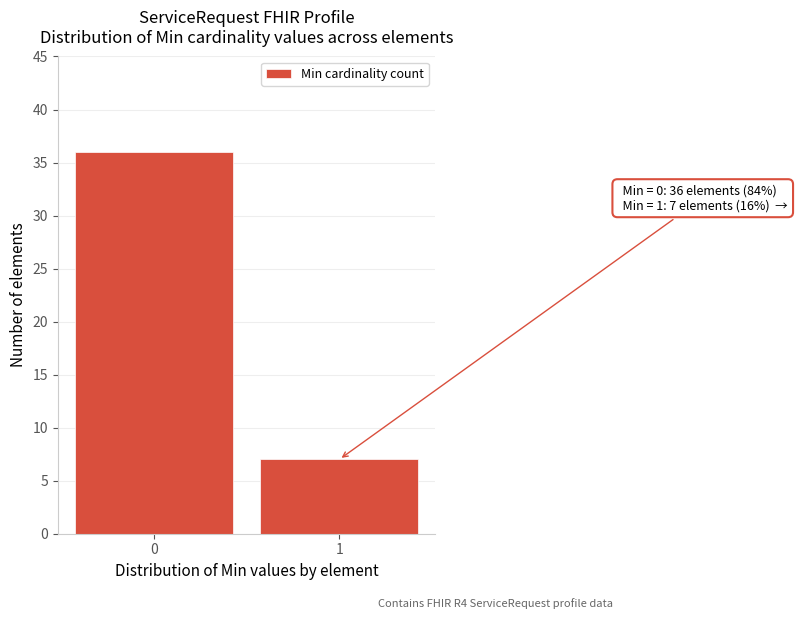

Reading right to left, list all the values displayed in this chart.

1=7	0=36